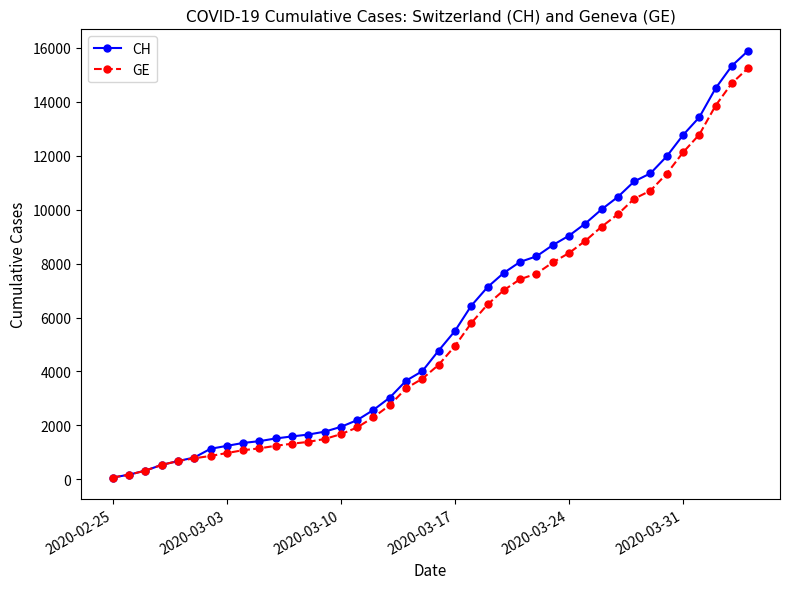

How many lines are shown in the chart?

2